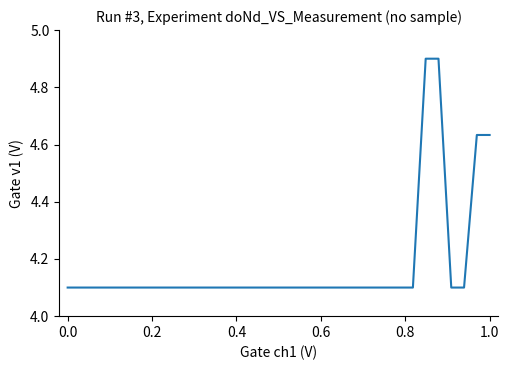

What is the minimum value shown in the chart?

4.1